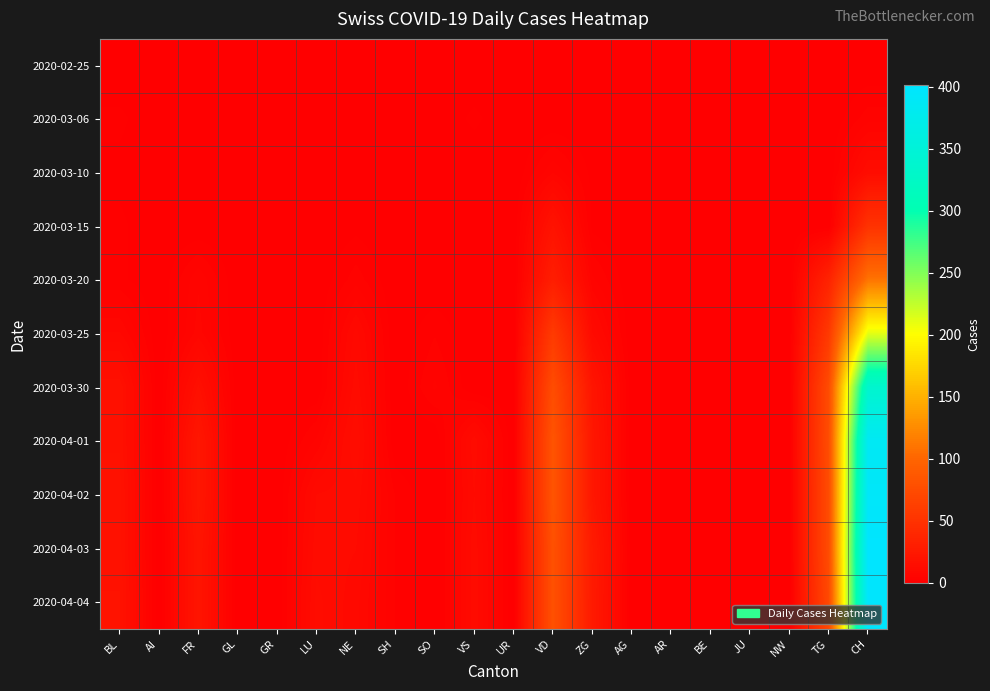

What is the maximum value shown in the chart?

401